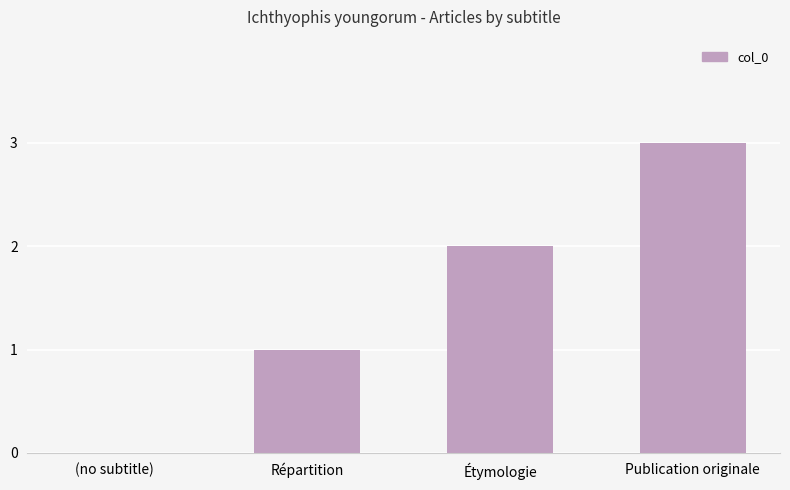

Are the bars grouped side by side (vs. stacked)?

No